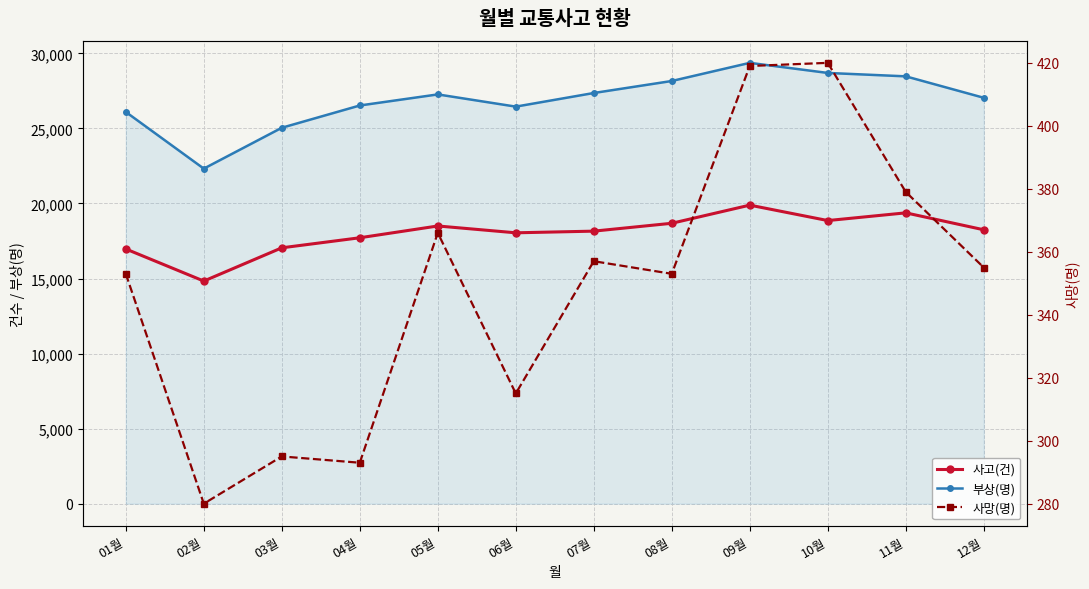

Where is the first local minimum for 사망(명)?

02월